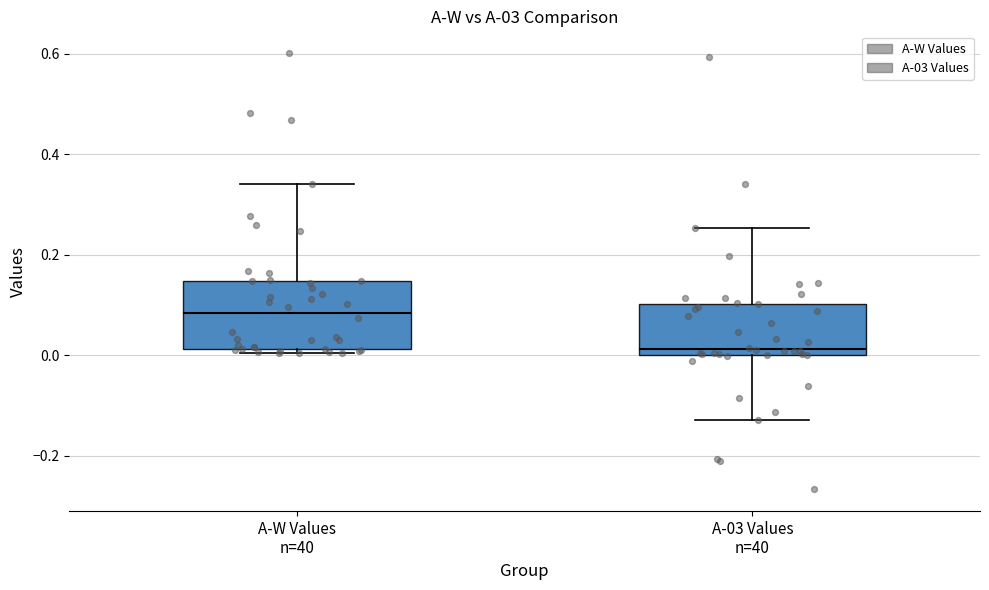

Reading left to right, read every box against the y-axis: the position of its median line, the range the box covers, and the ends of its whiskers. The values are not printed on the chart, so give them approximately, as read against the axis.

A-W Values n=40: median 0.08, box 0.02 to 0.14, whiskers 0.00 to 0.34
A-03 Values n=40: median 0.02, box 0.00 to 0.10, whiskers -0.12 to 0.26